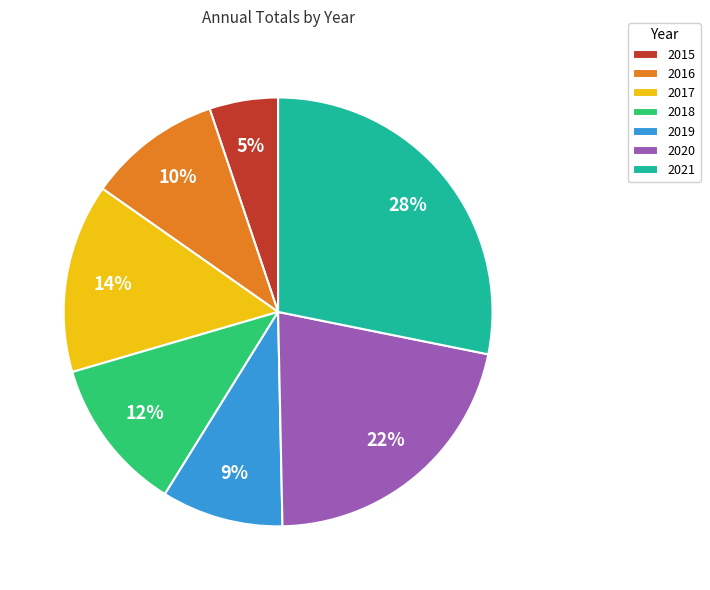

How many slices are in this pie chart?

7